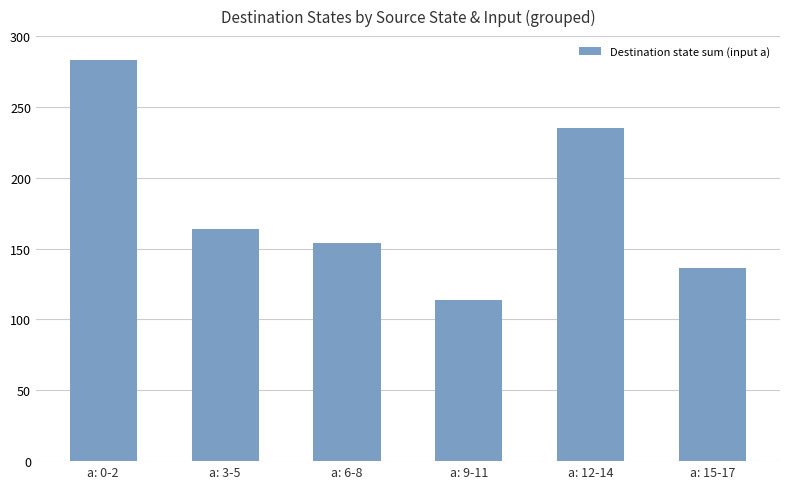

List the labels in order of value, largest first.

a: 0-2, a: 12-14, a: 3-5, a: 6-8, a: 15-17, a: 9-11